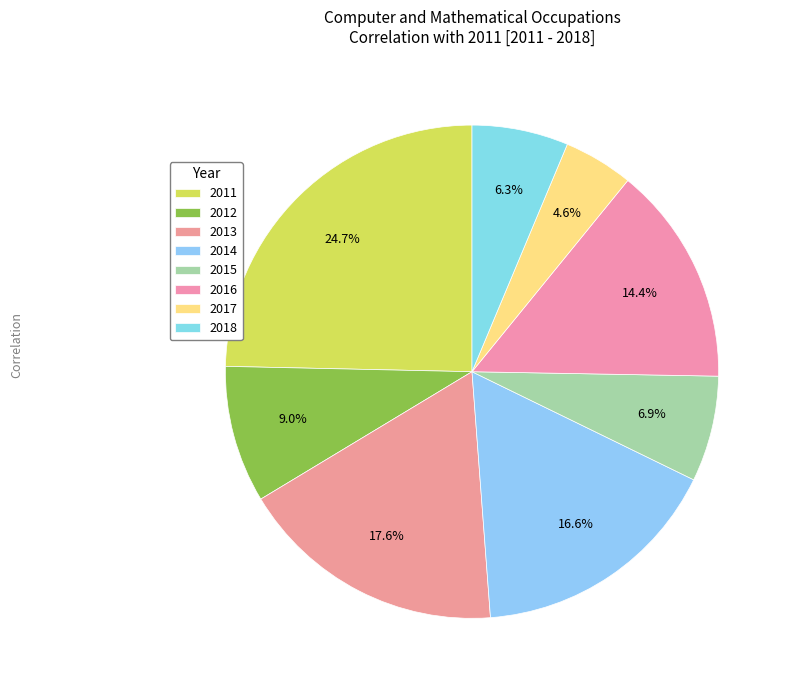

Between 2016 and 2017, which is larger?

2016